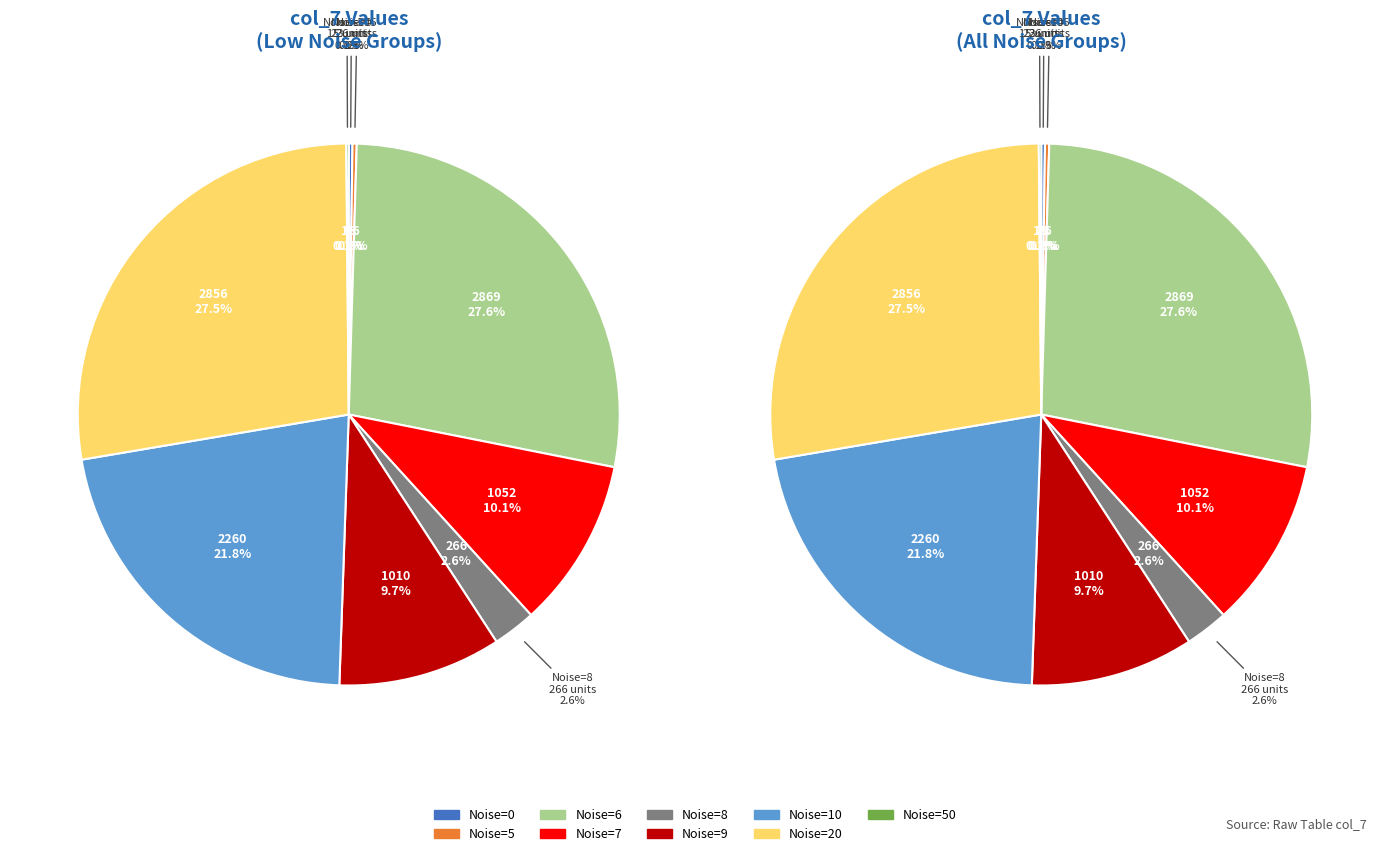

How many slices are in this pie chart?

9